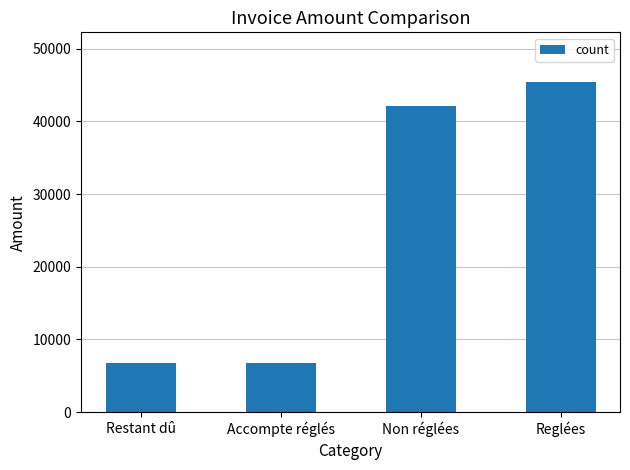

At which category does the chart reach its peak across all series?

Reglées